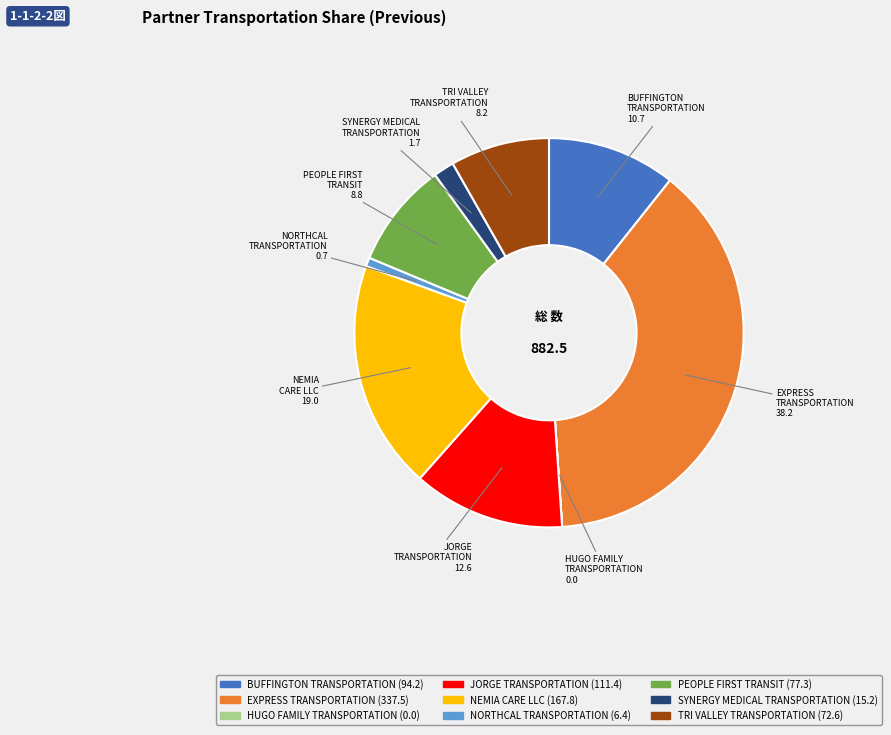

Is there a majority slice in this chart?

No